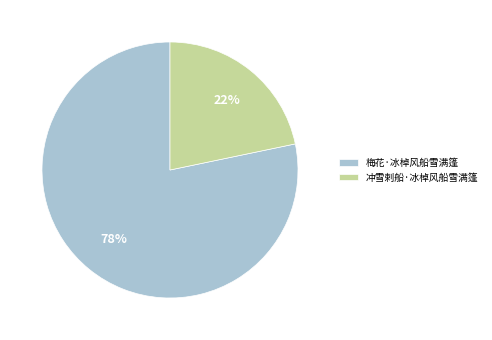

To the nearest percent, what percentage of the pie is 冲雪剌船·冰棹风船雪满篷?

22%